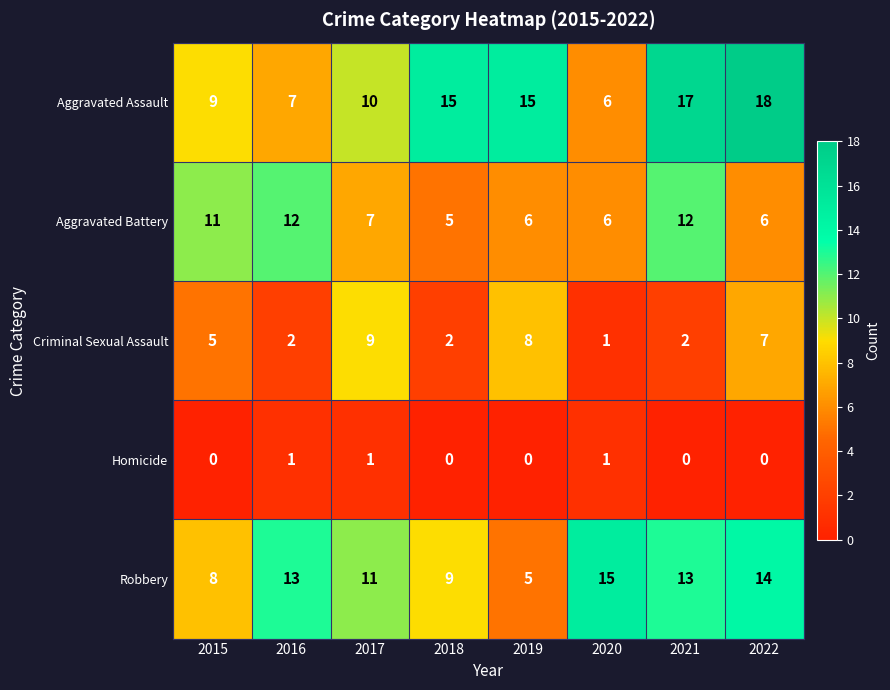

At how many categories does at least one series exceed 12?

6